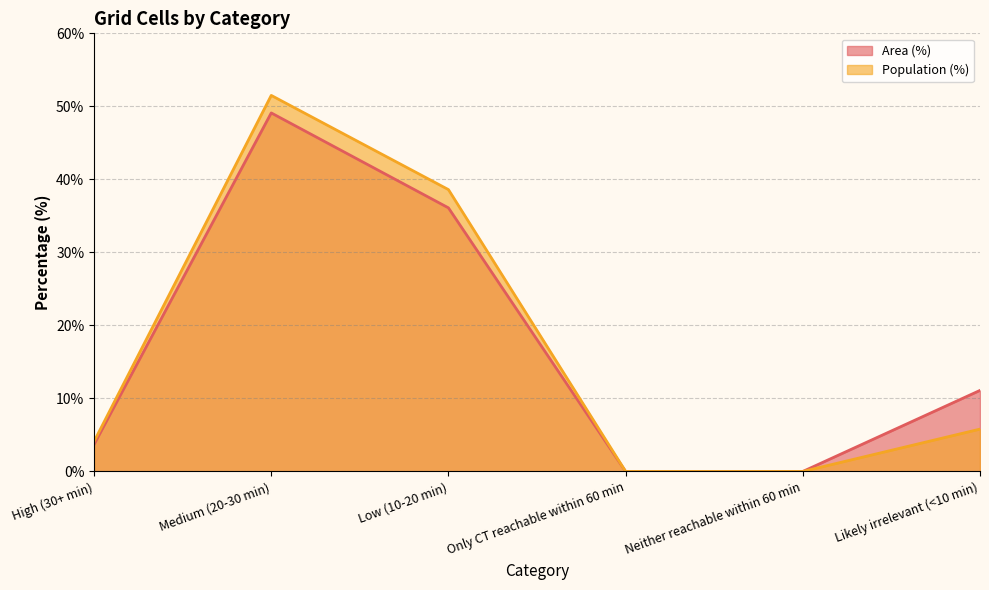

What is the label of the 5th point from the right?

Medium (20-30 min)